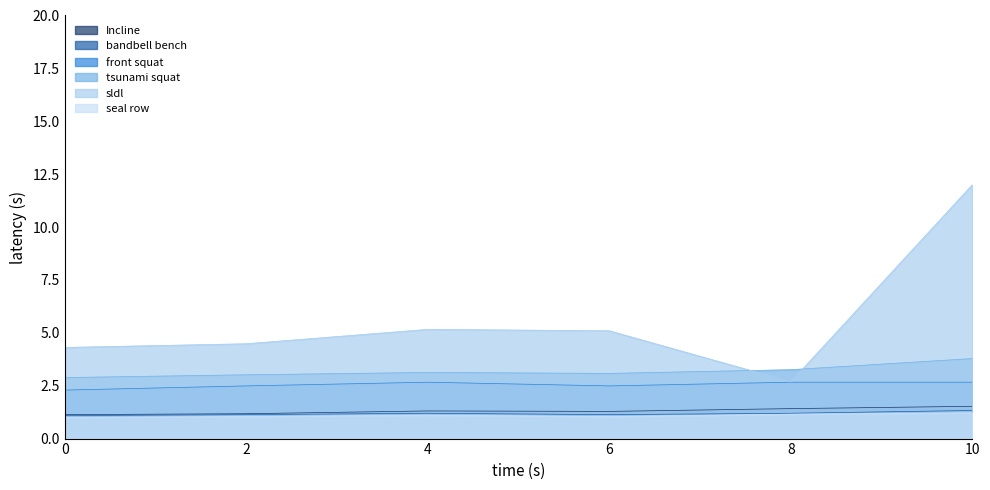

True or false: sldl and seal row intersect in this chart.

False